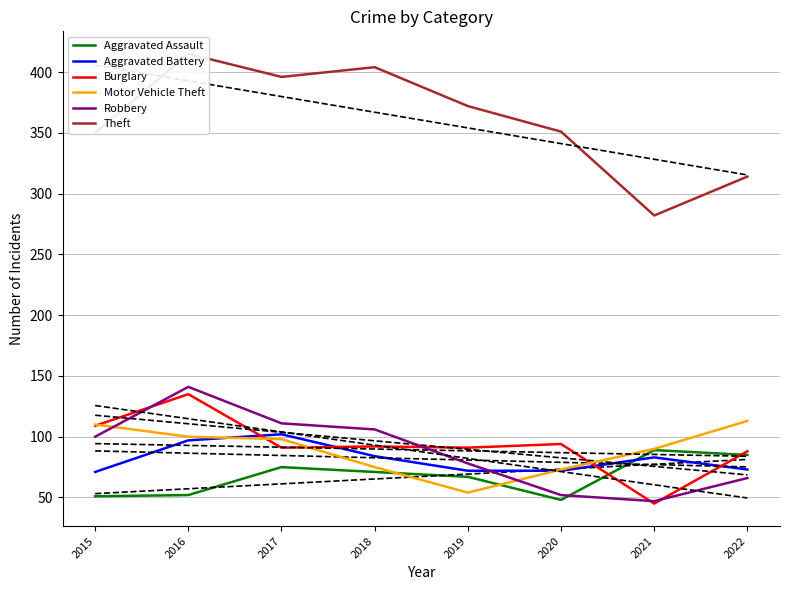

Reading left to right, transcribe all the data shown in this chart.

Aggravated Assault: 2015=51	2016=52	2017=75	2018=71	2019=67	2020=48	2021=89	2022=85
Aggravated Battery: 2015=71	2016=97	2017=102	2018=84	2019=72	2020=72	2021=83	2022=73
Burglary: 2015=109	2016=135	2017=91	2018=92	2019=91	2020=94	2021=45	2022=88
Motor Vehicle Theft: 2015=110	2016=100	2017=98	2018=75	2019=54	2020=73	2021=90	2022=113
Robbery: 2015=100	2016=141	2017=111	2018=106	2019=78	2020=52	2021=47	2022=66
Theft: 2015=350	2016=415	2017=396	2018=404	2019=372	2020=351	2021=282	2022=314